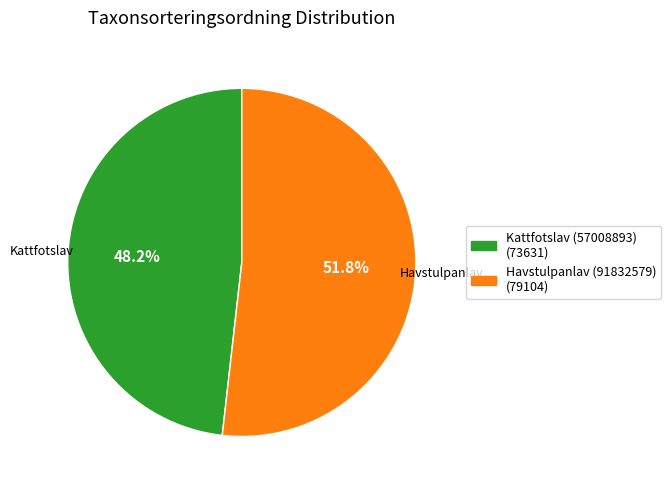

Which has a higher value, Havstulpanlav (91832579) or Kattfotslav (57008893)?

Havstulpanlav (91832579)